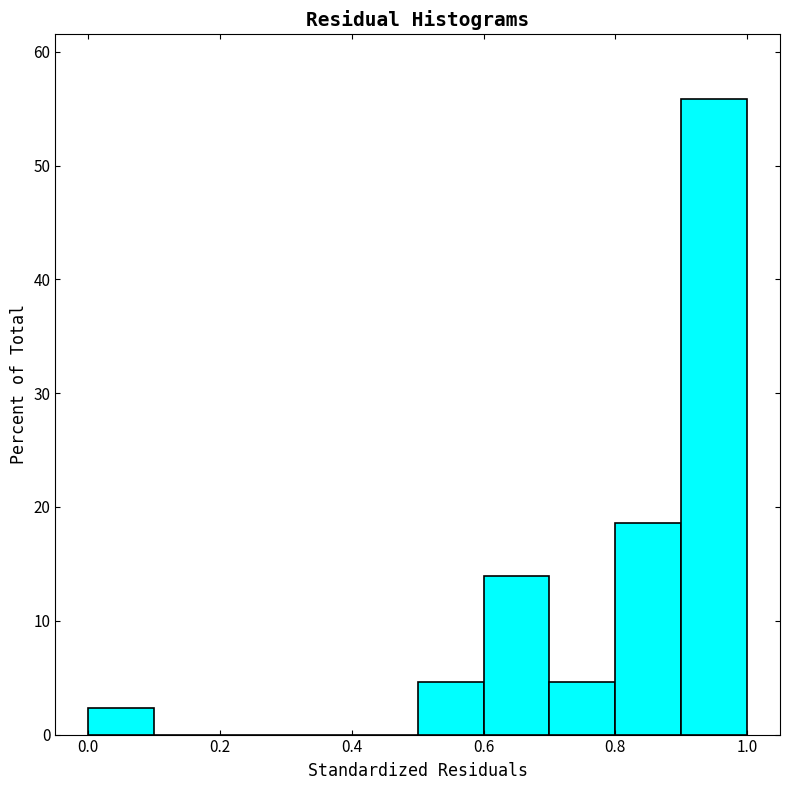

Reading left to right, list every bar in this chart as the range it spans on the x-axis followed by its height. The values are not printed on the chart, so give them approximately, as read against the axis.

0.0 to 0.1: 2
0.1 to 0.2: 0
0.2 to 0.3: 0
0.3 to 0.4: 0
0.4 to 0.5: 0
0.5 to 0.6: 5
0.6 to 0.7: 14
0.7 to 0.8: 5
0.8 to 0.9: 19
0.9 to 1.0: 56